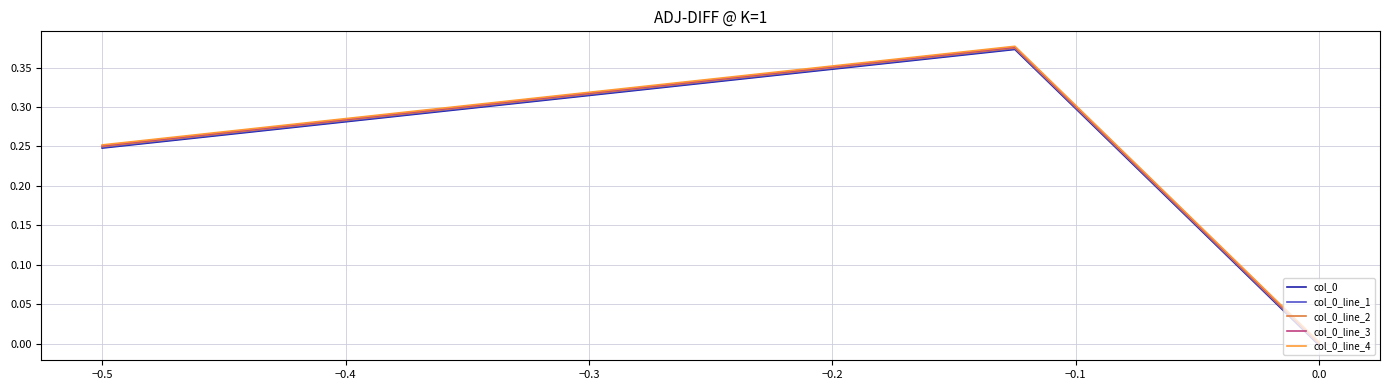

What is the difference between the maximum and second lowest values in the col_0_line_3 series?

0.1